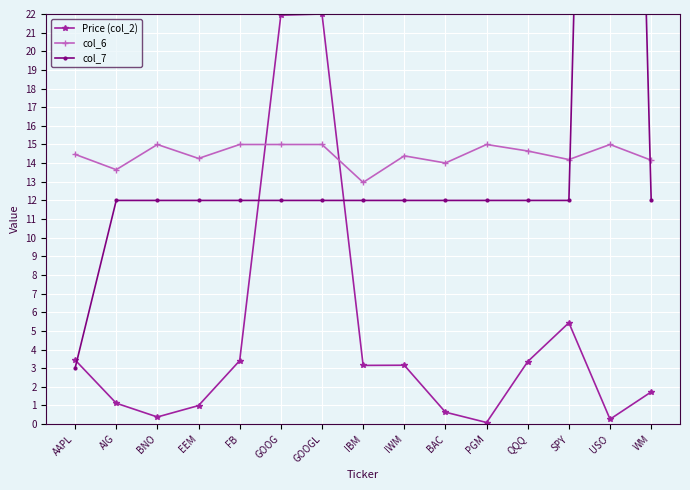

True or false: col_6 has more than 0 interior local peaks.

True